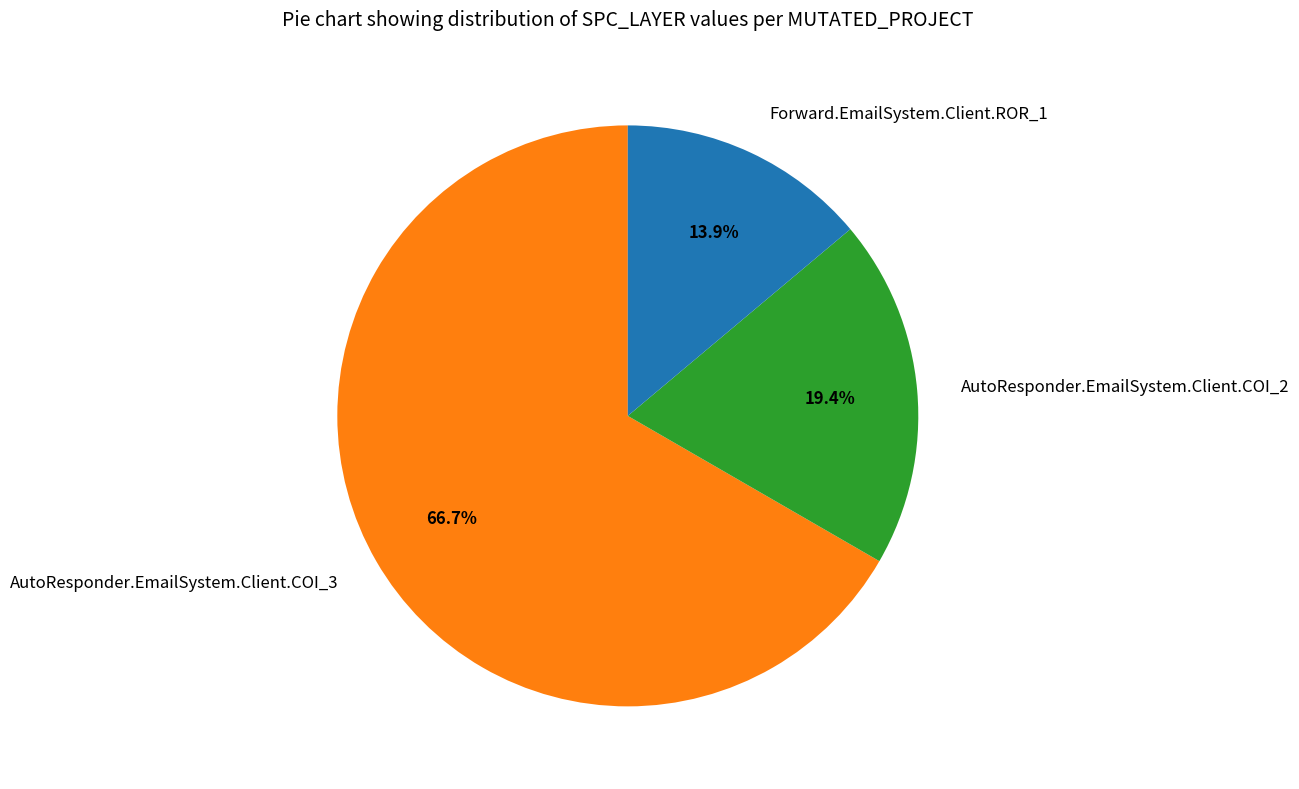

Which has a higher value, Forward.EmailSystem.Client.ROR_1 or AutoResponder.EmailSystem.Client.COI_3?

AutoResponder.EmailSystem.Client.COI_3